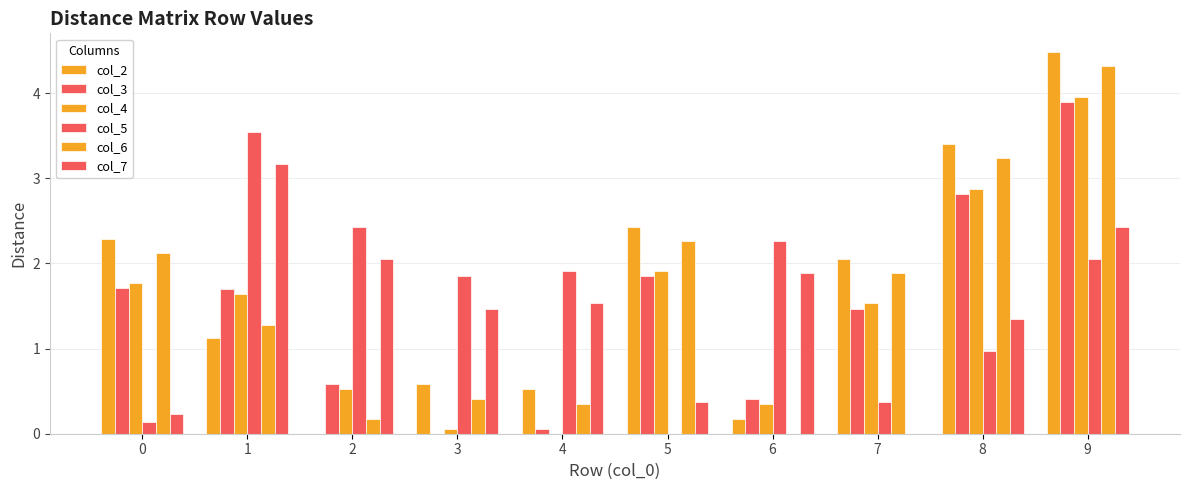

Are the bars horizontal?

No